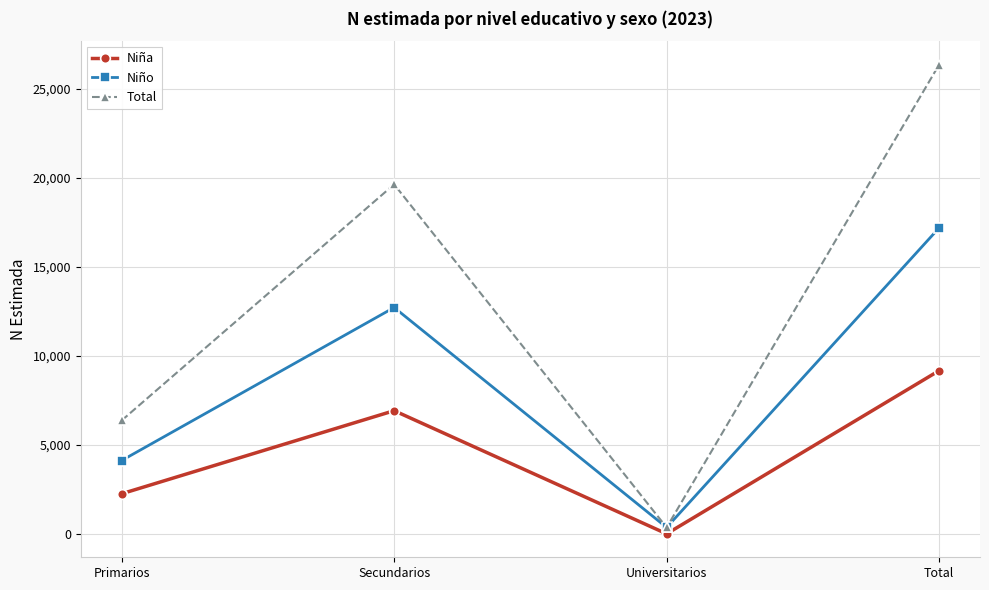

True or false: Niña has more than 0 interior local peaks.

True